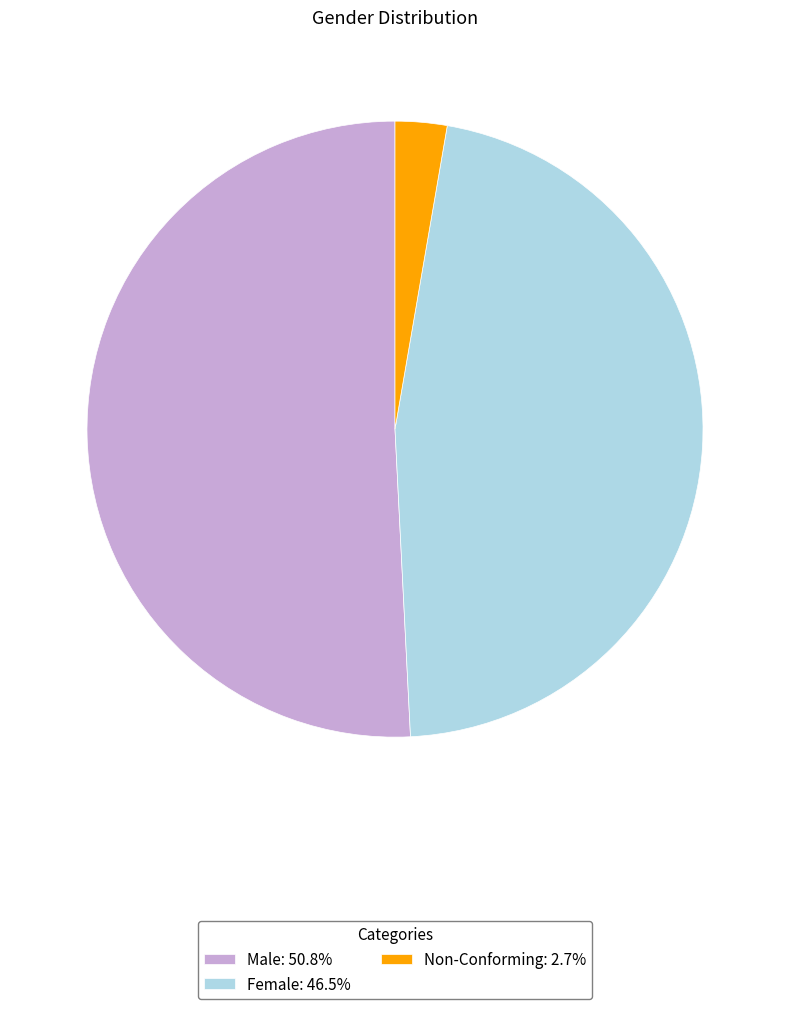

Is the sum of Female: 46.5% and Male: 50.8% greater than half?

Yes